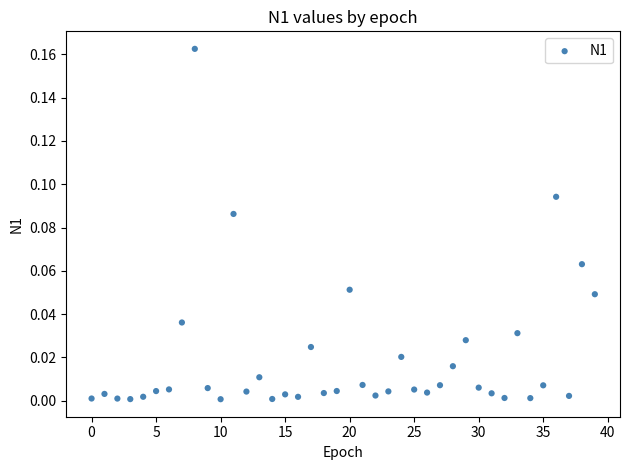

How many points are shown in the scatter plot?

40